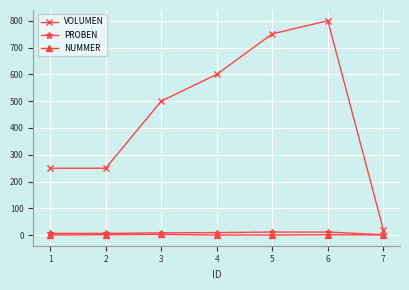

True or false: PROBEN and VOLUMEN intersect in this chart.

False